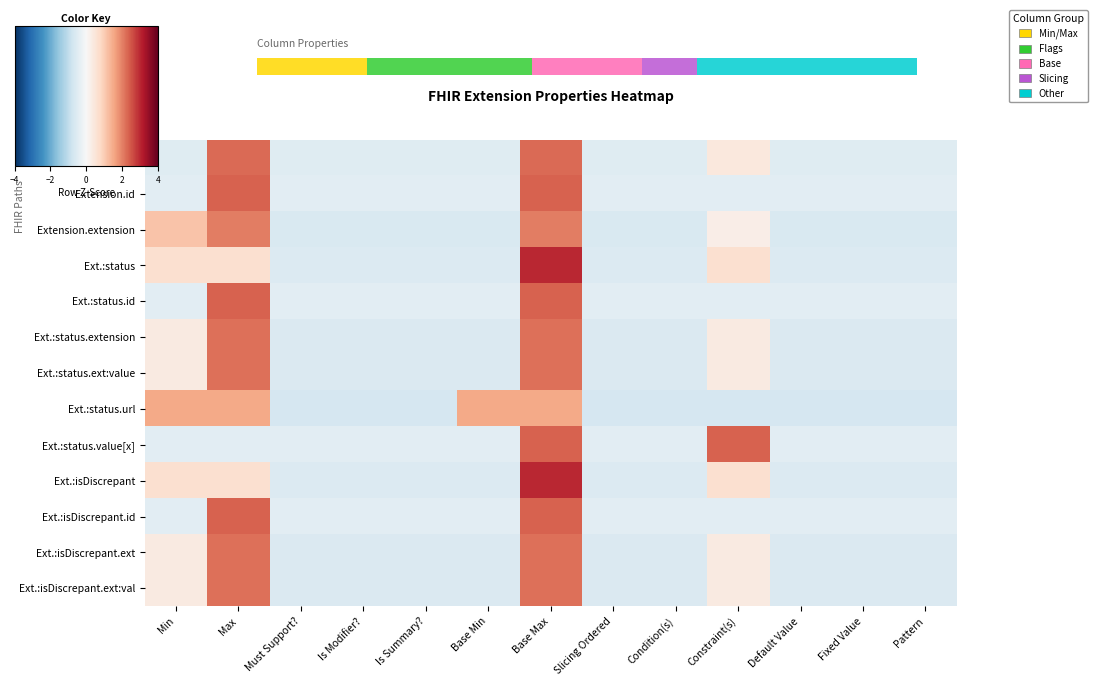

Rank the series by their maximum value, from highest to lowest.

Ext.:status, Ext.:isDiscrepant, Extension.id, Ext.:status.id, Ext.:status.value[x], Ext.:isDiscrepant.id, Extension, Ext.:status.extension, Ext.:status.ext:value, Ext.:isDiscrepant.ext, Ext.:isDiscrepant.ext:val, Extension.extension, Ext.:status.url